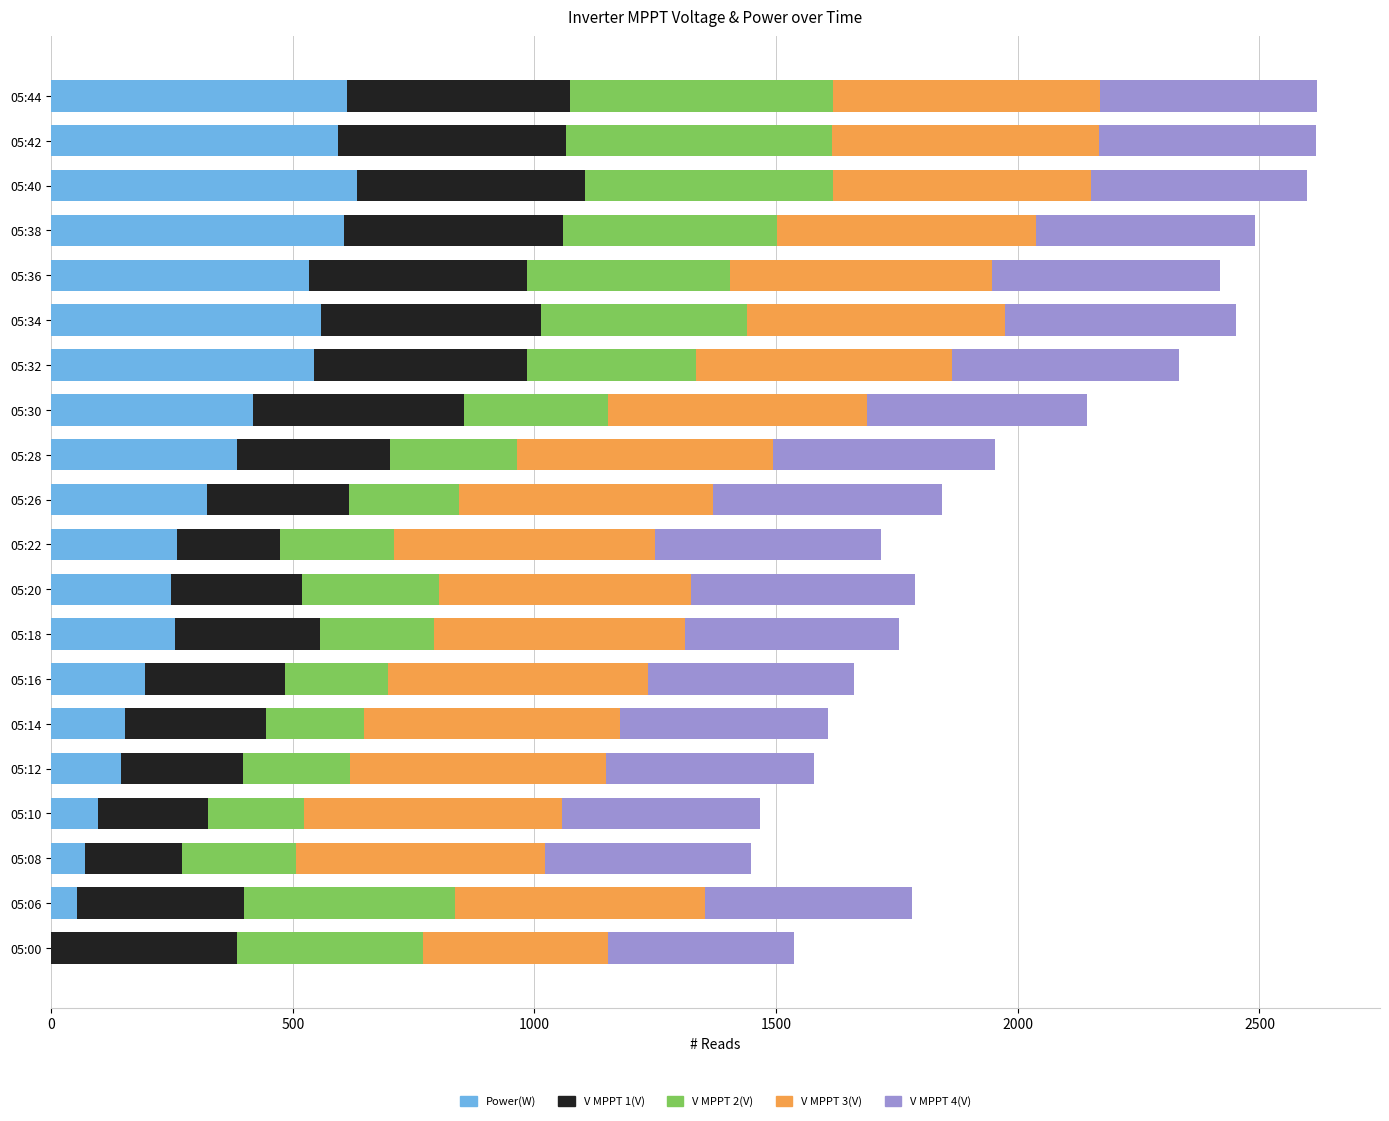

What is the total value across all series at 05:00?

1536.6